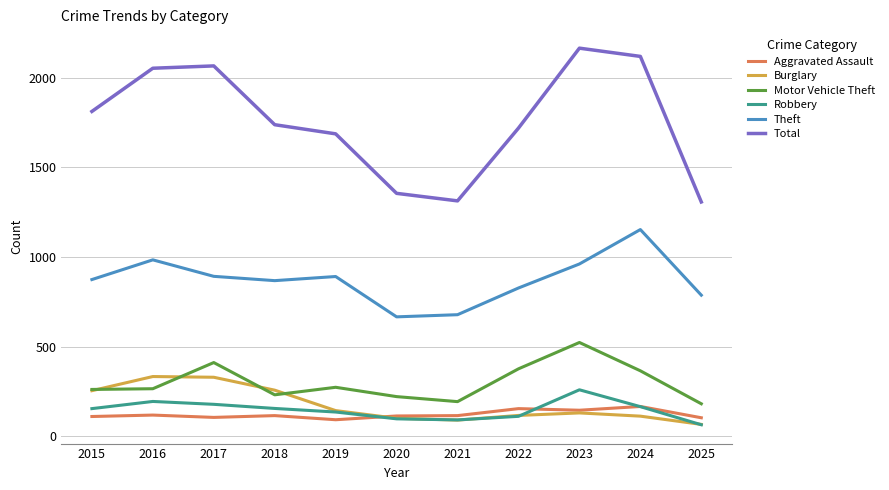

What is the difference between the Motor Vehicle Theft values at 2019 and 2025?

92